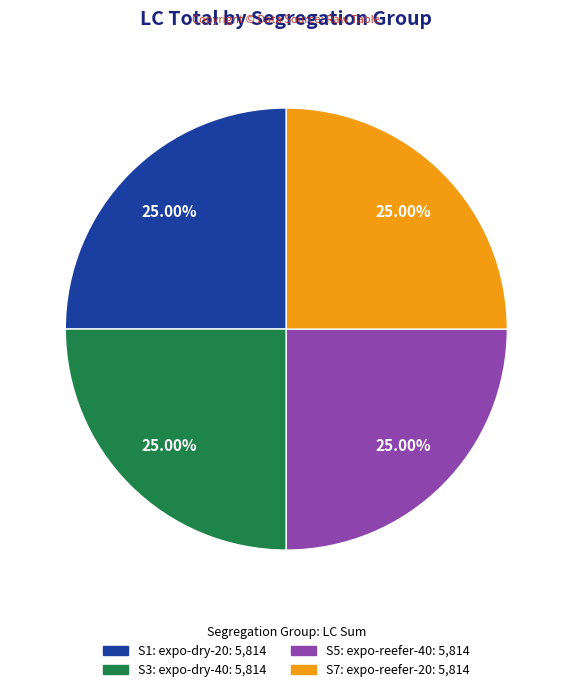

Is there any slice that represents more than half of the pie?

No